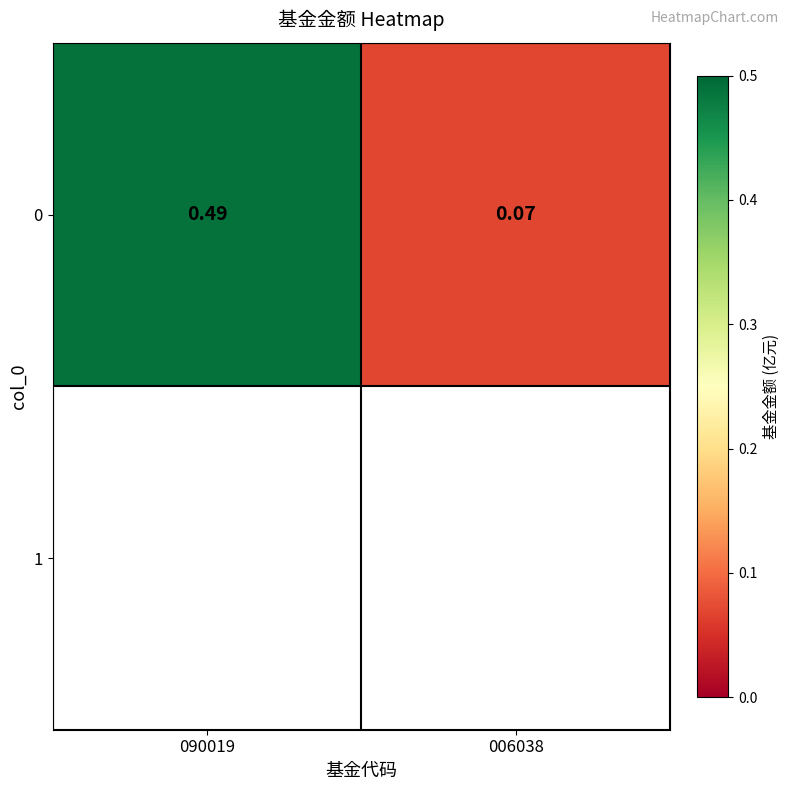

Rank the categories by value from lowest to highest.

006038, 090019